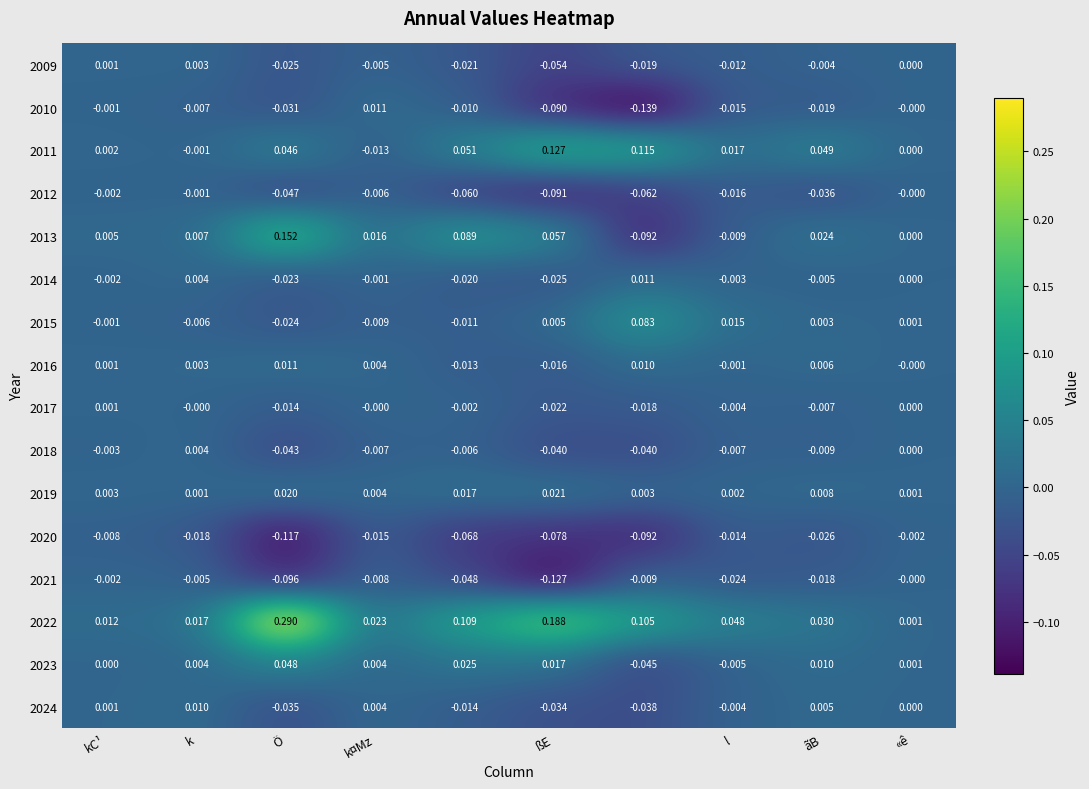

Which series has the largest range (max minus min)?

2022